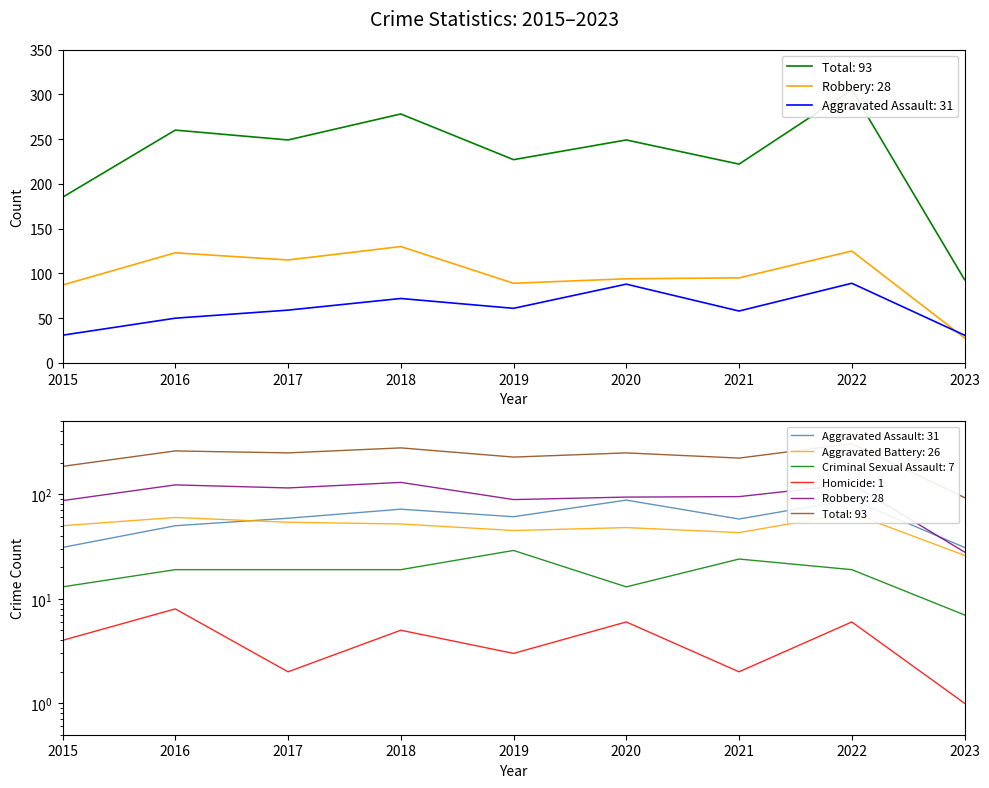

Where is Criminal Sexual Assault nearest to the value 18?

2016